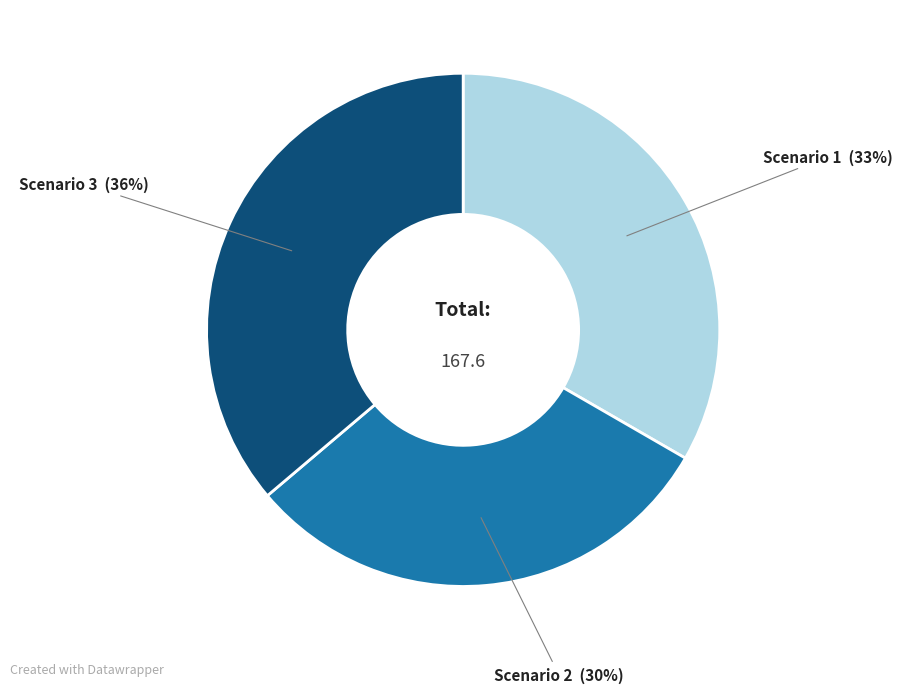

To the nearest percent, what is the average slice percentage?

33%